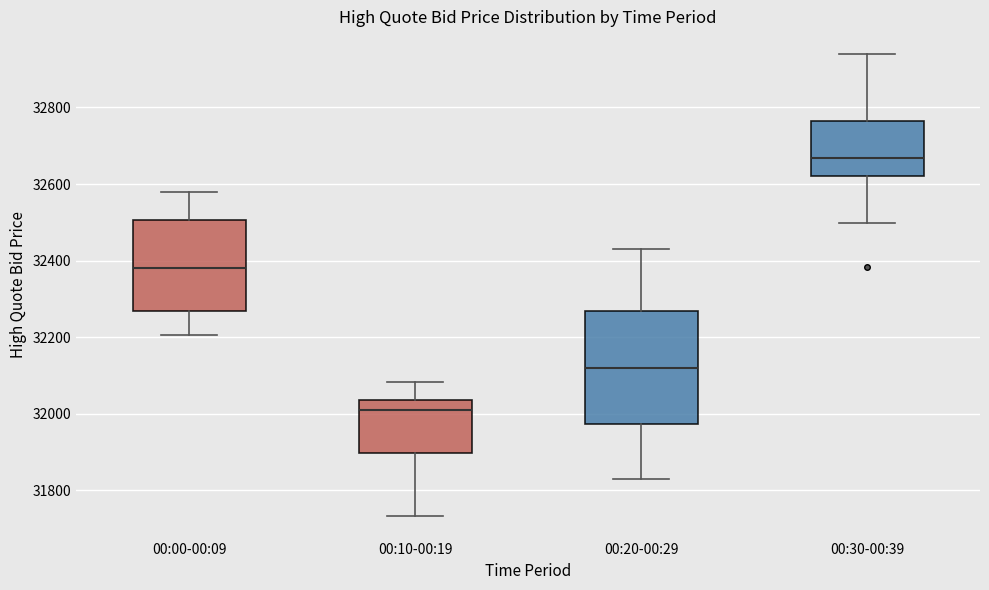

Reading left to right, transcribe this box plot: for each box, give where its median line is, the range the box spans, and where its two whiskers end, as read against the y-axis. The values are not printed on the chart, so give them approximately, as read against the axis.

00:00-00:09: median 32380, box 32260 to 32500, whiskers 32200 to 32580
00:10-00:19: median 32000, box 31900 to 32040, whiskers 31740 to 32080
00:20-00:29: median 32120, box 31980 to 32260, whiskers 31820 to 32420
00:30-00:39: median 32660, box 32620 to 32760, whiskers 32500 to 32940